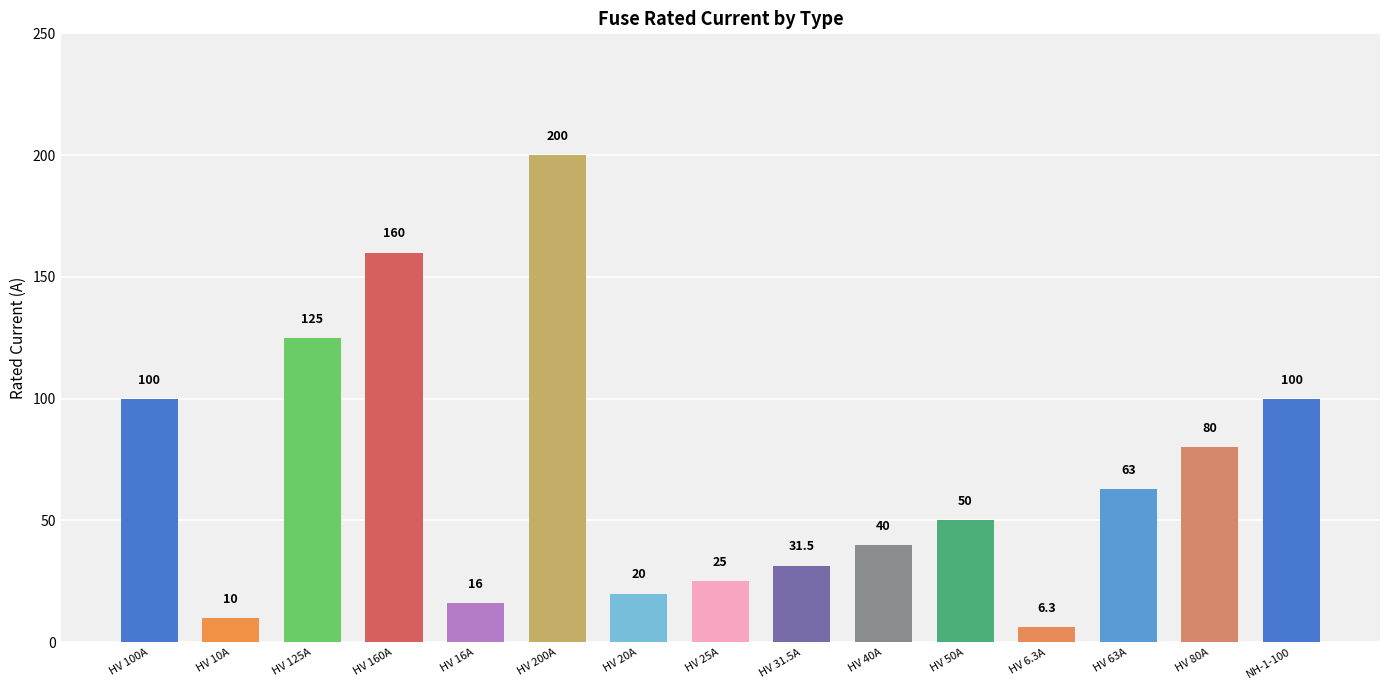

What is the maximum value shown in the chart?

200.0